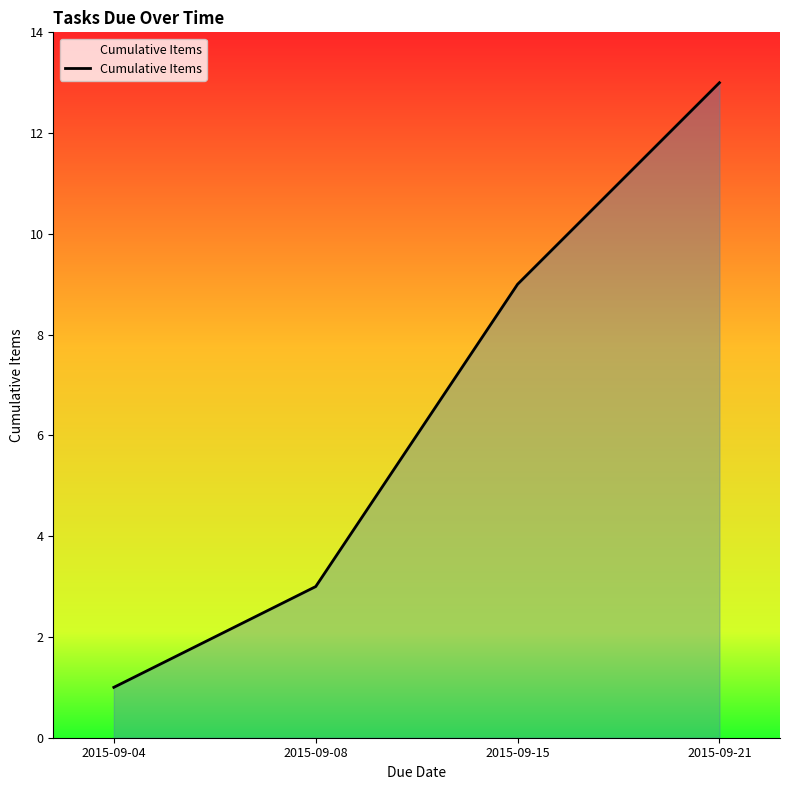

Between 2015-09-04 and 2015-09-08, which is larger?

2015-09-08